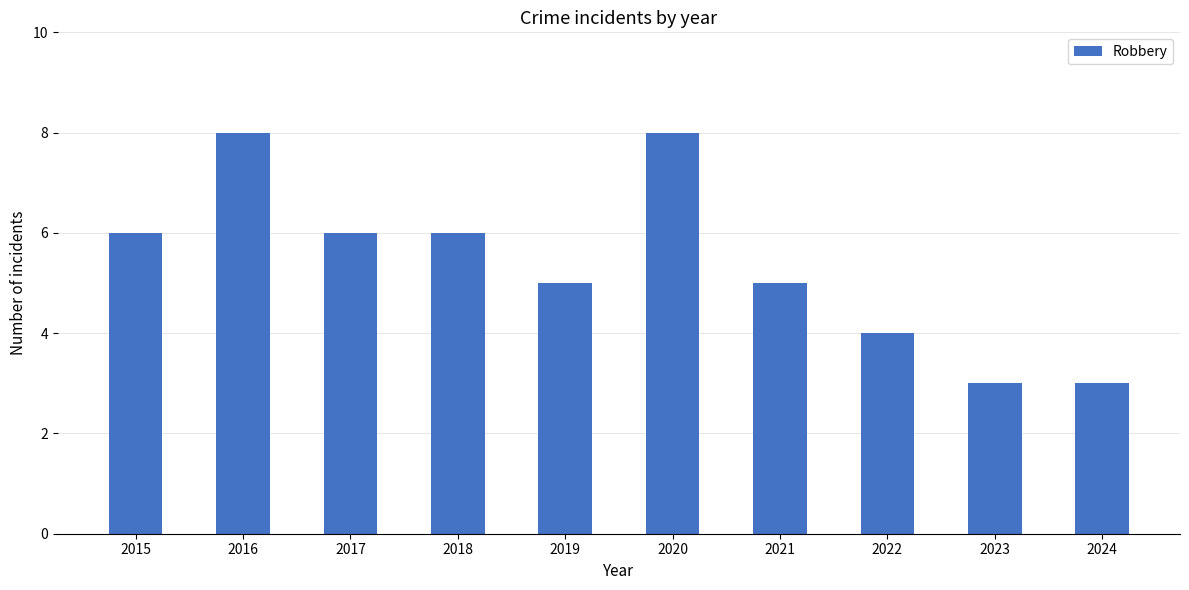

Reading right to left, transcribe all the data shown in this chart.

2024=3	2023=3	2022=4	2021=5	2020=8	2019=5	2018=6	2017=6	2016=8	2015=6